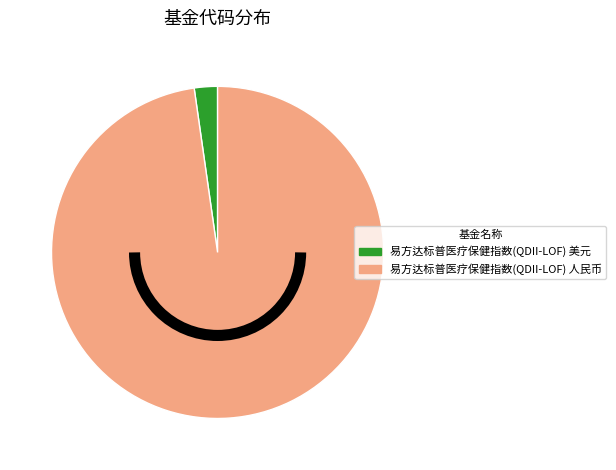

What is the largest slice in the pie chart?

易方达标普医疗保健指数(QDII-LOF) 人民币